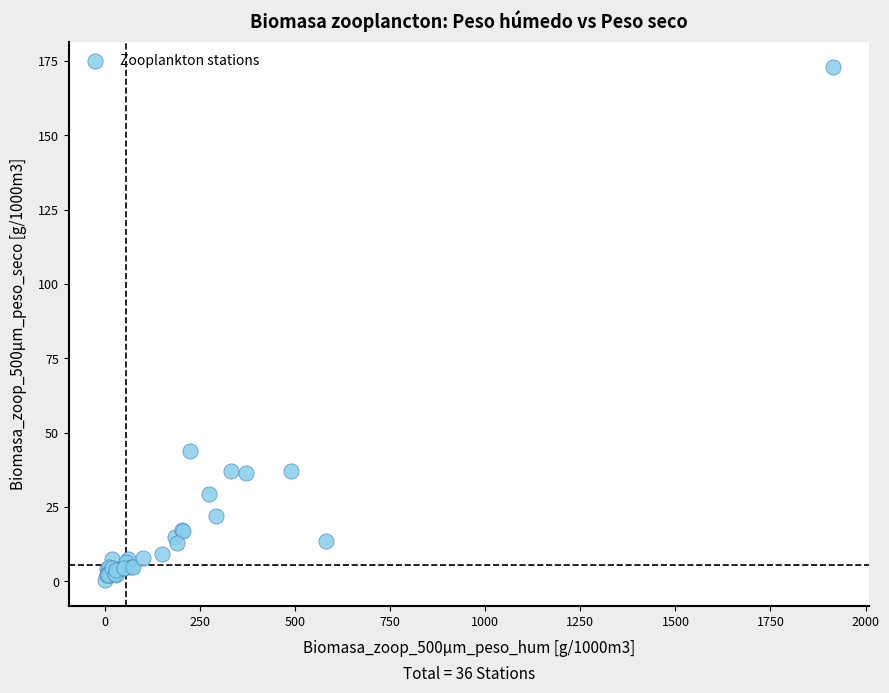

What Y value in the scatter plot is closest to 86?

43.9